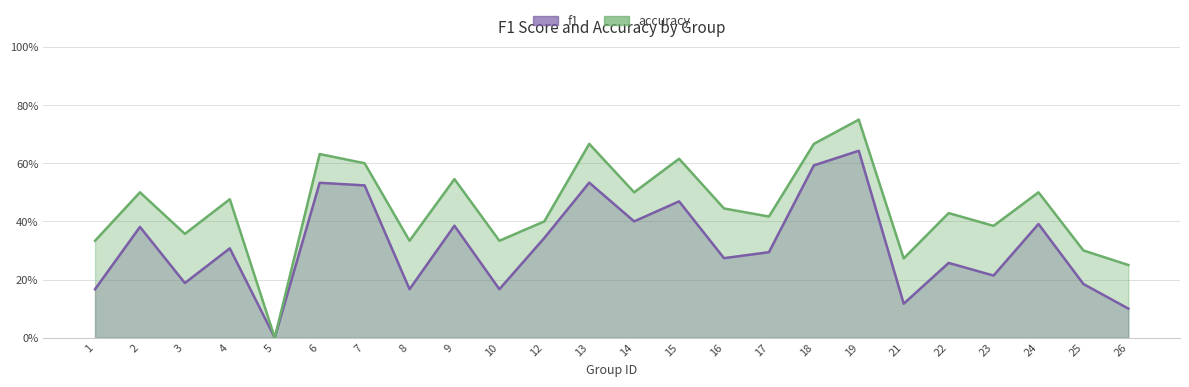

True or false: accuracy and f1 cross at least once.

False